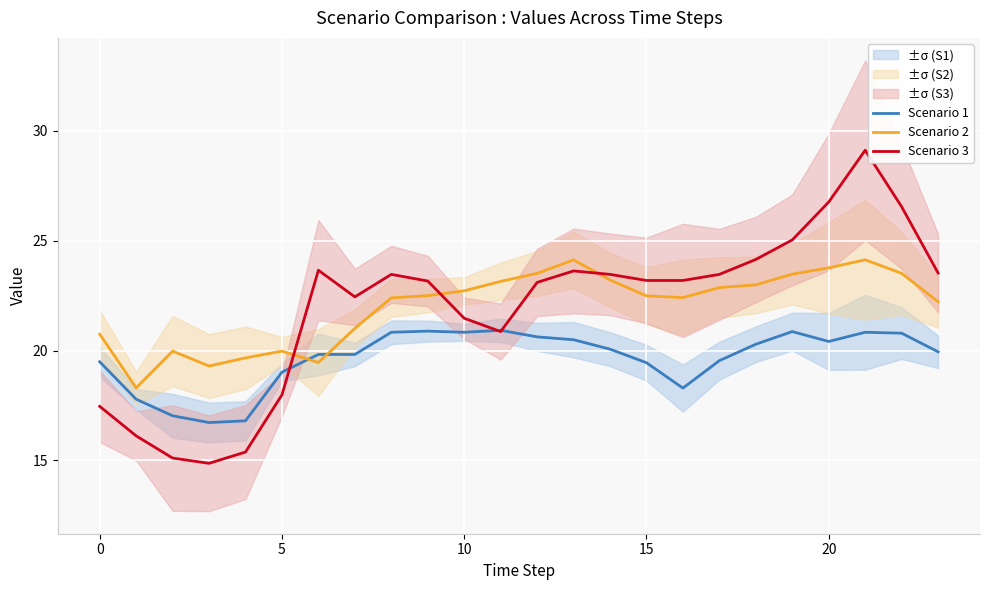

Which has a higher value, 12 or 20?

12